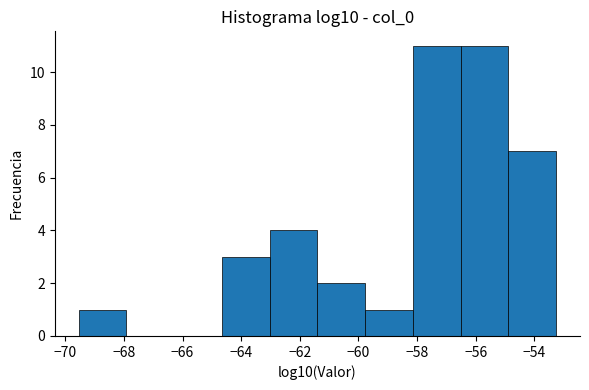

Reading left to right, list every bar in this chart as the range it spans on the x-axis followed by its height. Neither the bar edges nor the heights are printed on the chart, so give them approximately, as read against the axes.

-69.6 to -68.0: 1
-68.0 to -66.2: 0
-66.2 to -64.6: 0
-64.6 to -63.0: 3
-63.0 to -61.4: 4
-61.4 to -59.8: 2
-59.8 to -58.2: 1
-58.2 to -56.6: 11
-56.6 to -54.8: 11
-54.8 to -53.2: 7